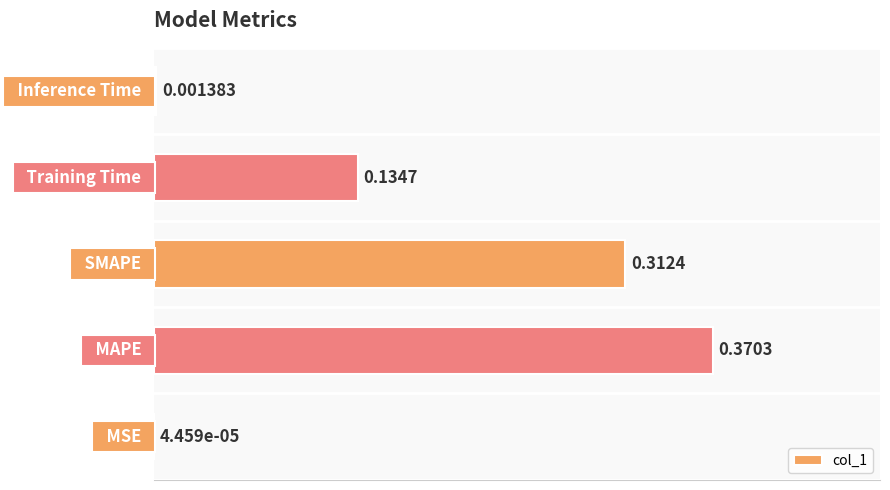

What is the sum of all values?

0.8